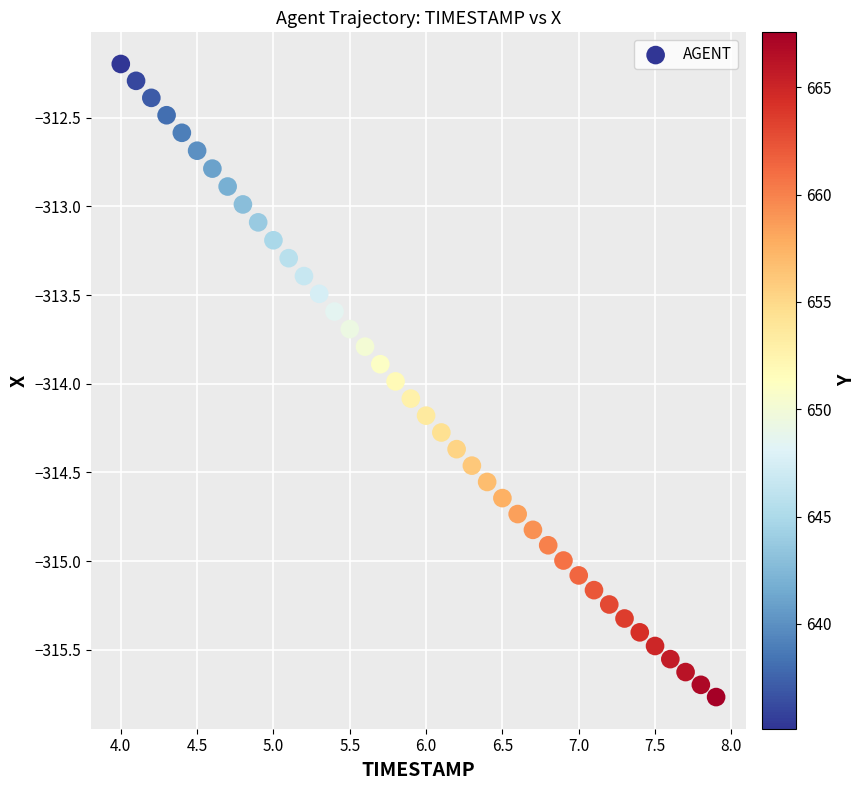

What is the range of X values (max minus min)?

3.9